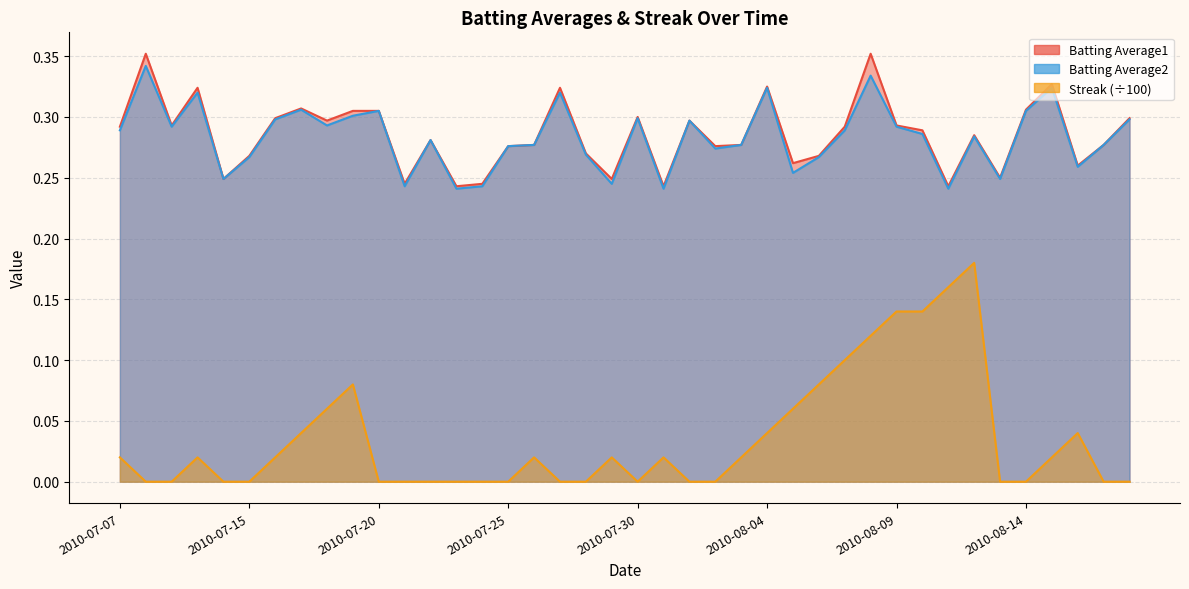

What is the label of the 24th point from the right?

2010-07-26